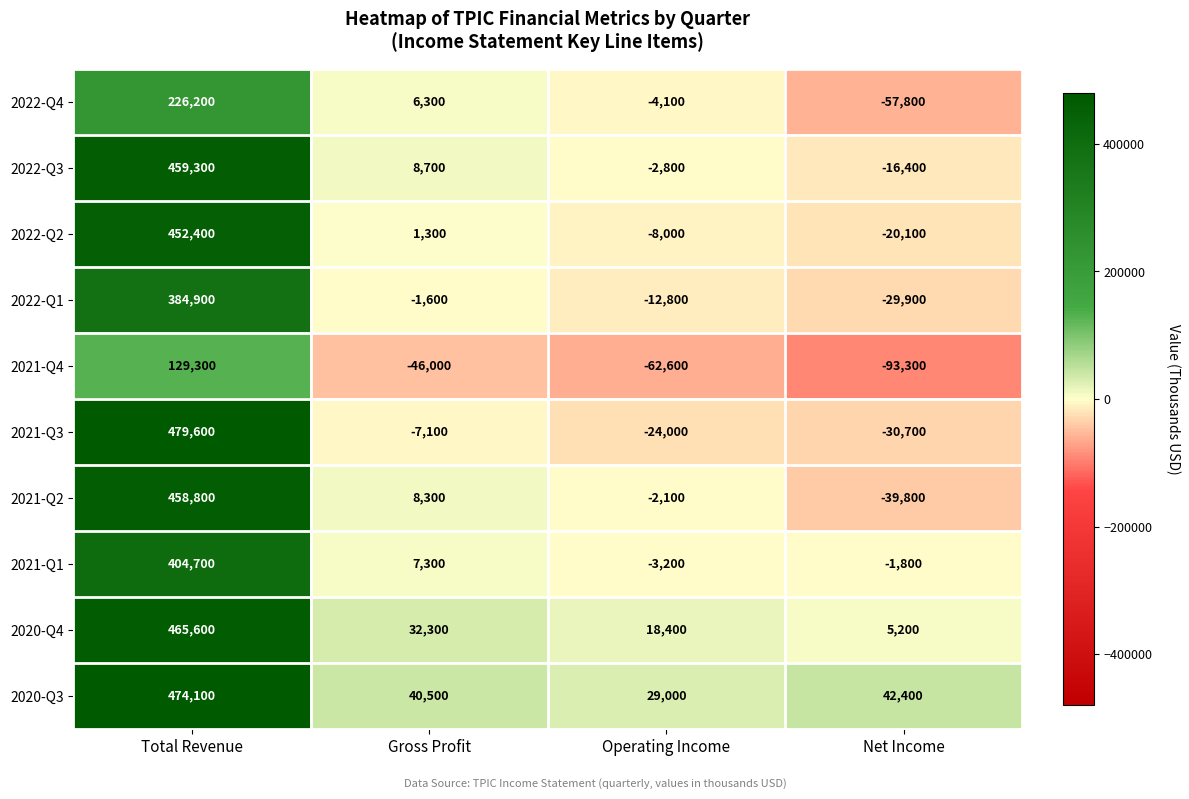

What is the total value across all series at Net Income?

-242200